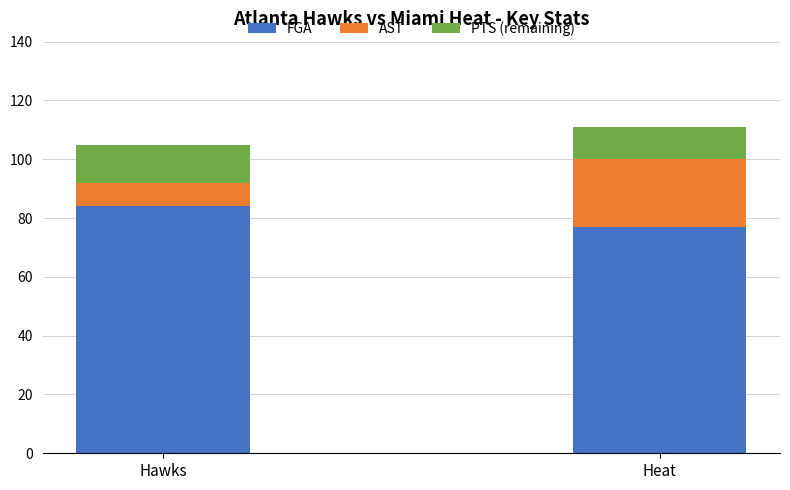

How many distinct data groups are displayed?

3